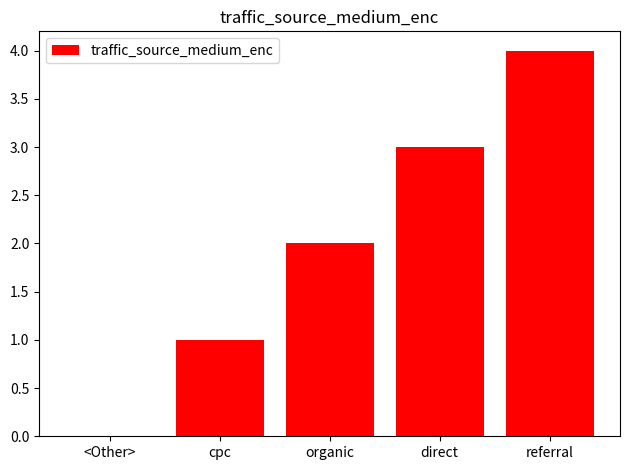

How many series are shown in this chart?

1